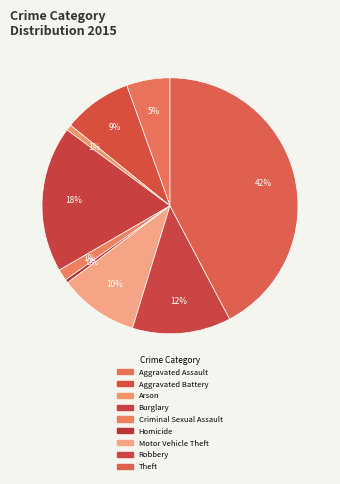

To the nearest percent, what percentage of the pie is Motor Vehicle Theft?

10%